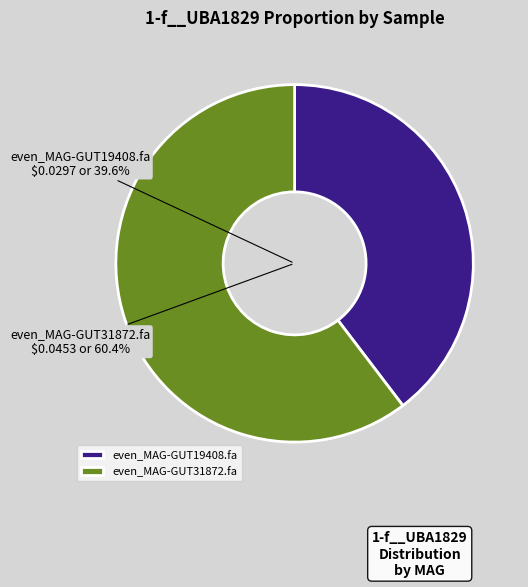

Is the sum of even_MAG-GUT19408.fa and even_MAG-GUT31872.fa greater than half?

Yes